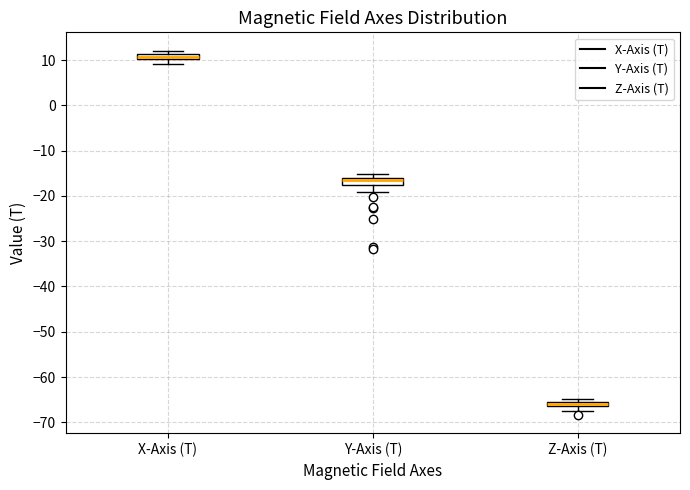

Which box has the highest median line?

X-Axis (T)